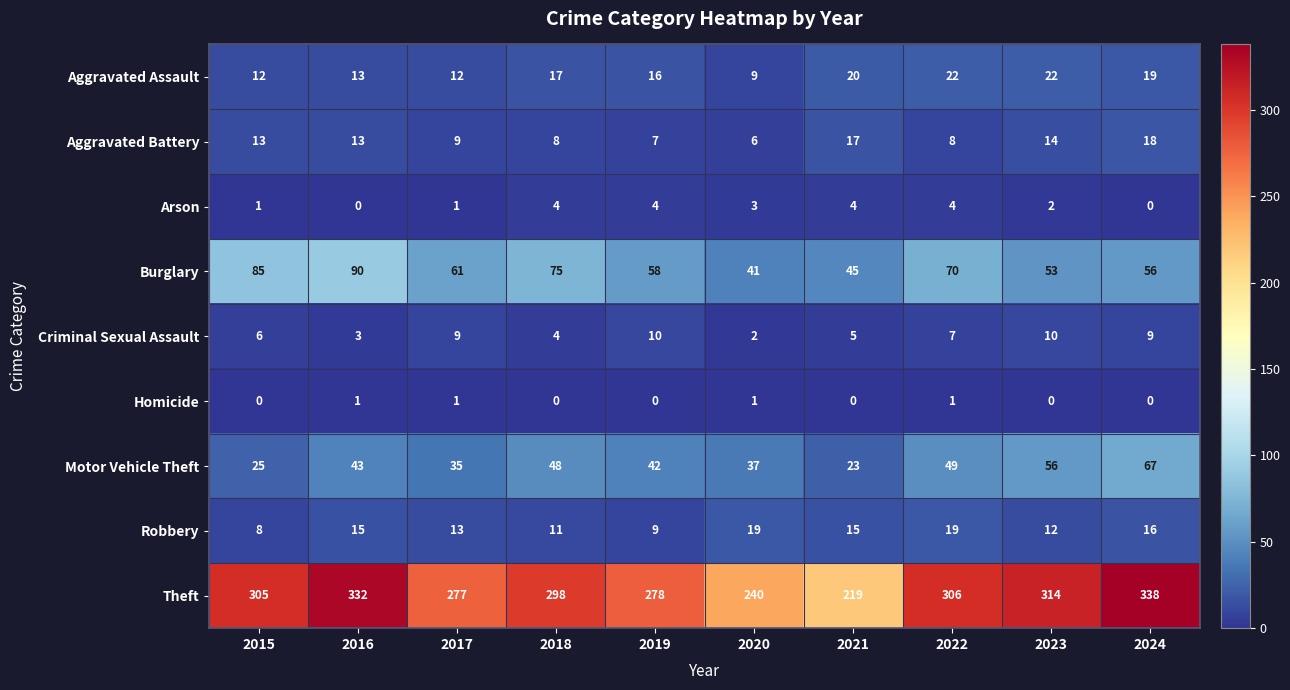

Between 2018 and 2024, which series saw the biggest shift?

Theft